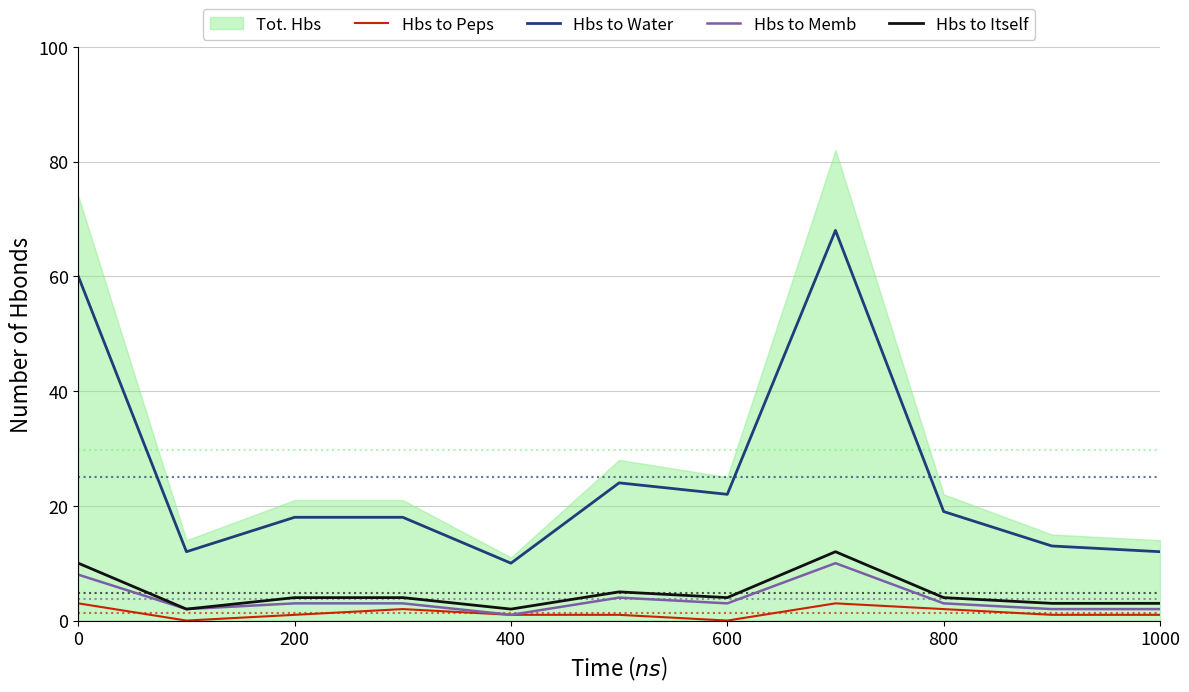

What is the maximum value for Hbs to Water?

68